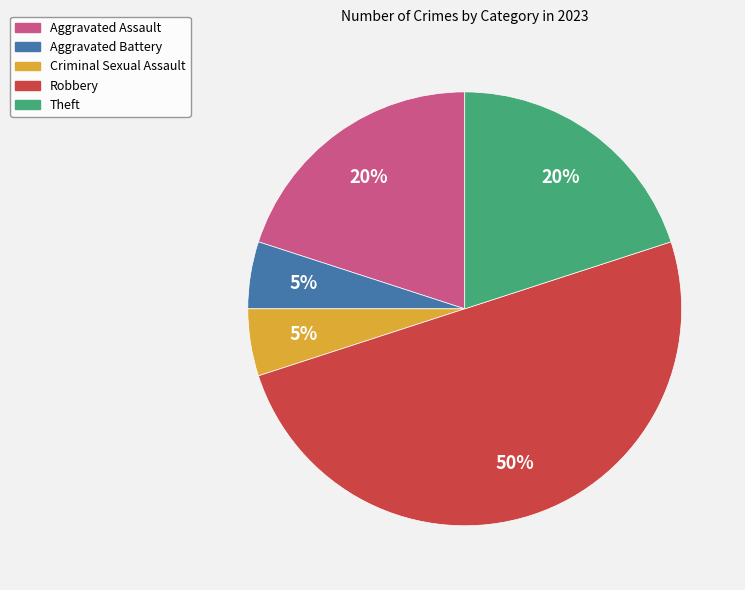

Do Aggravated Assault and Robbery together represent more than half of the pie?

Yes